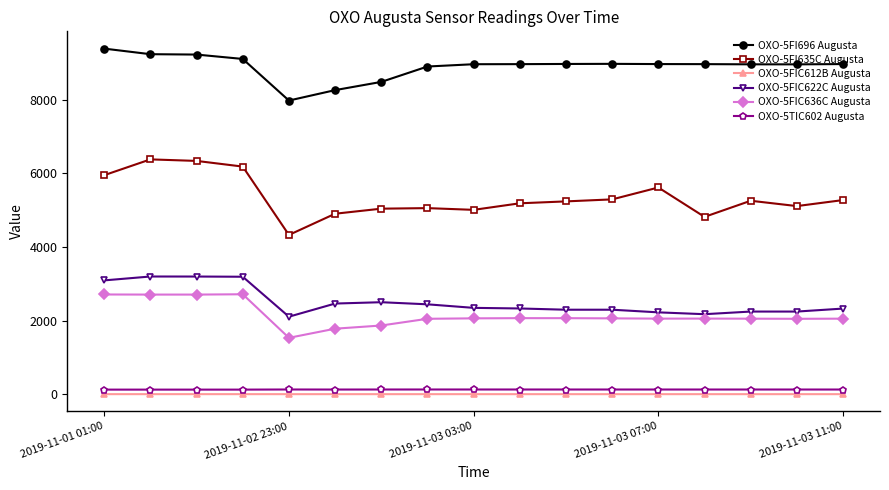

Which series has the widest spread of values?

OXO-5FI635C Augusta